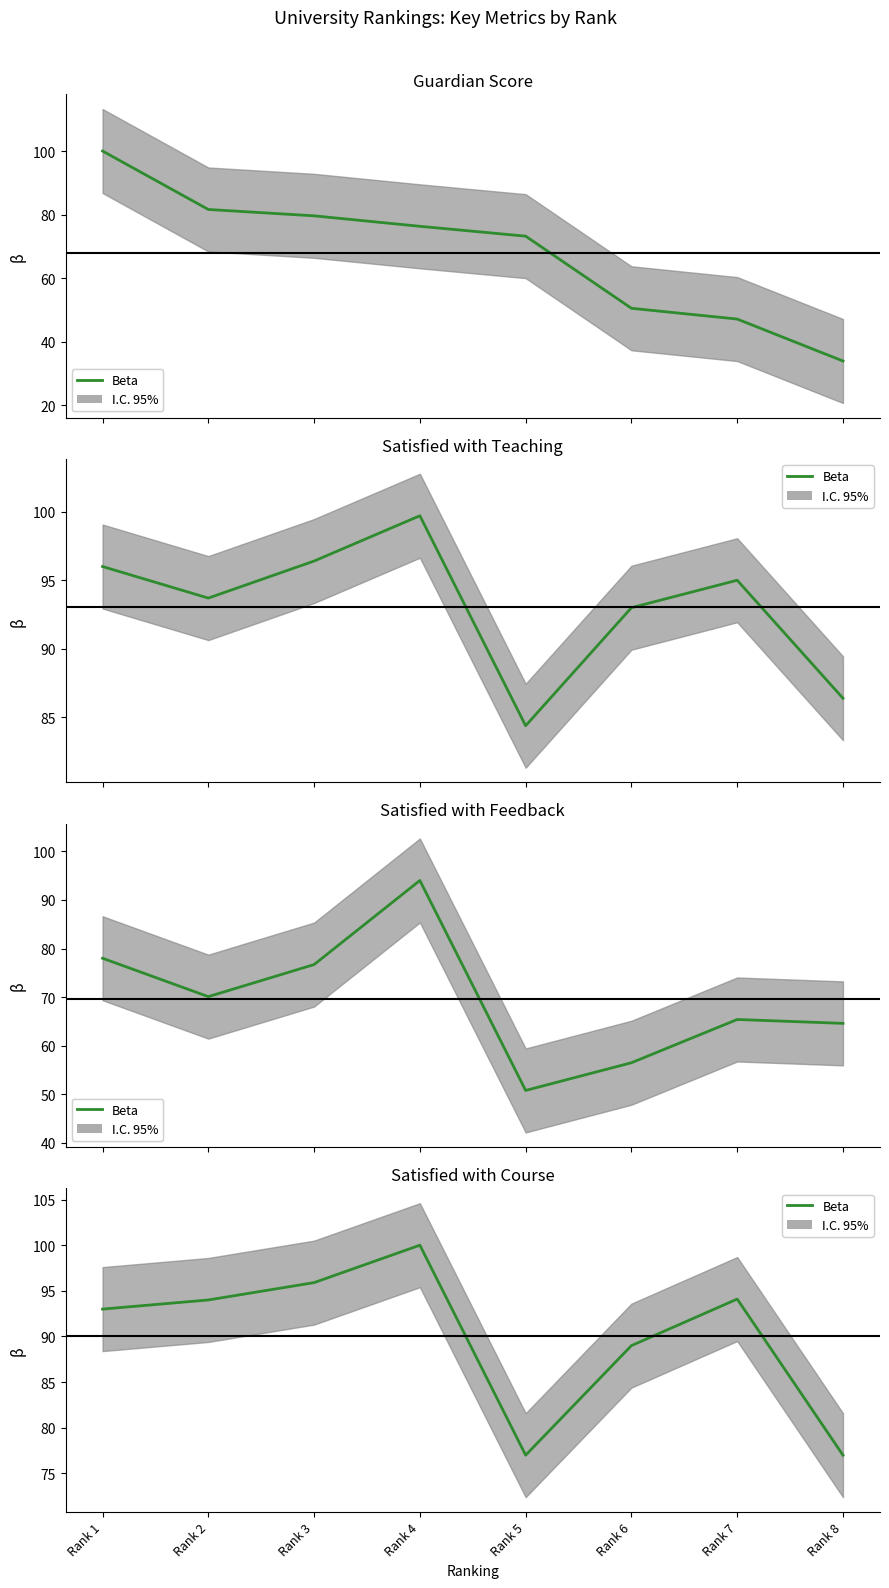

What is the difference between the values at Rank 1 and Rank 4?

7.0